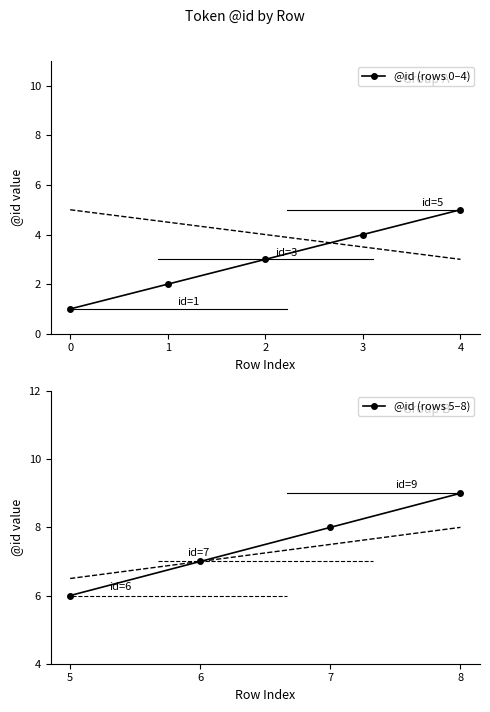

True or false: the data has more than 0 interior local peaks.

False